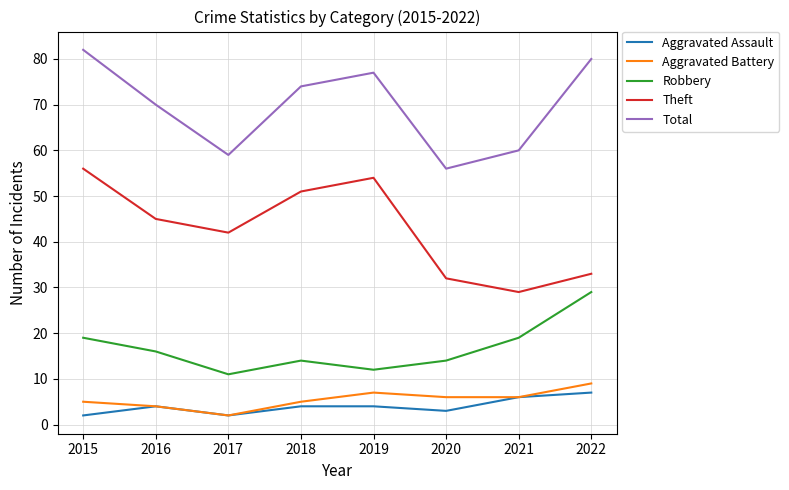

Is this an area chart (filled region under the line)?

No